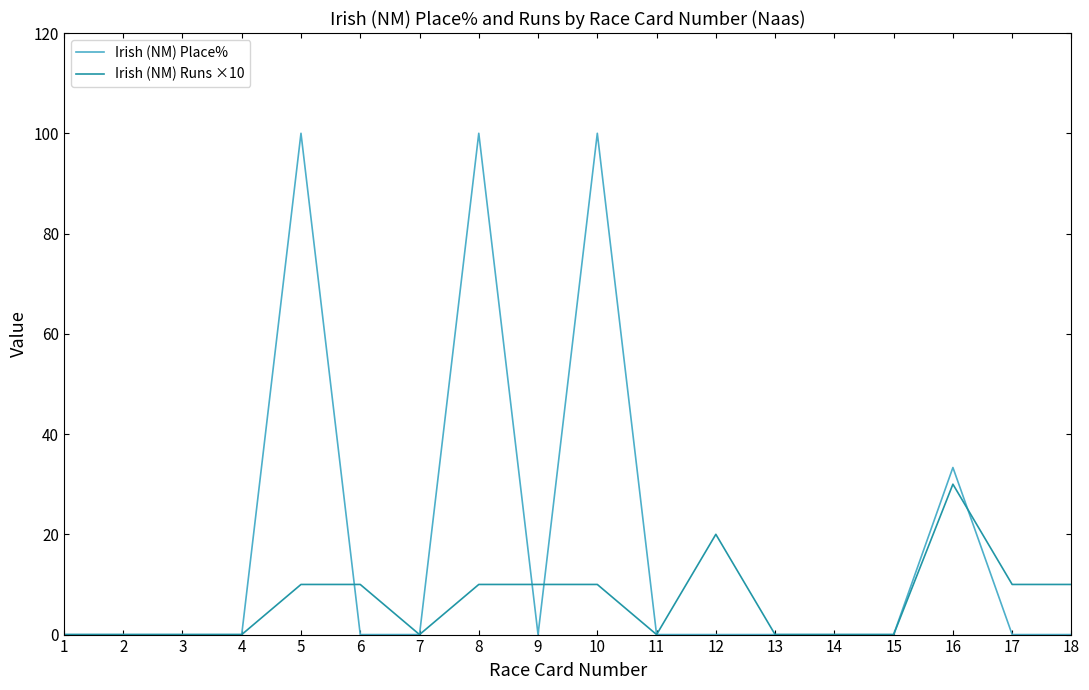

Is it true that Irish (NM) Runs ×10 equals 10.0 at 5?

True